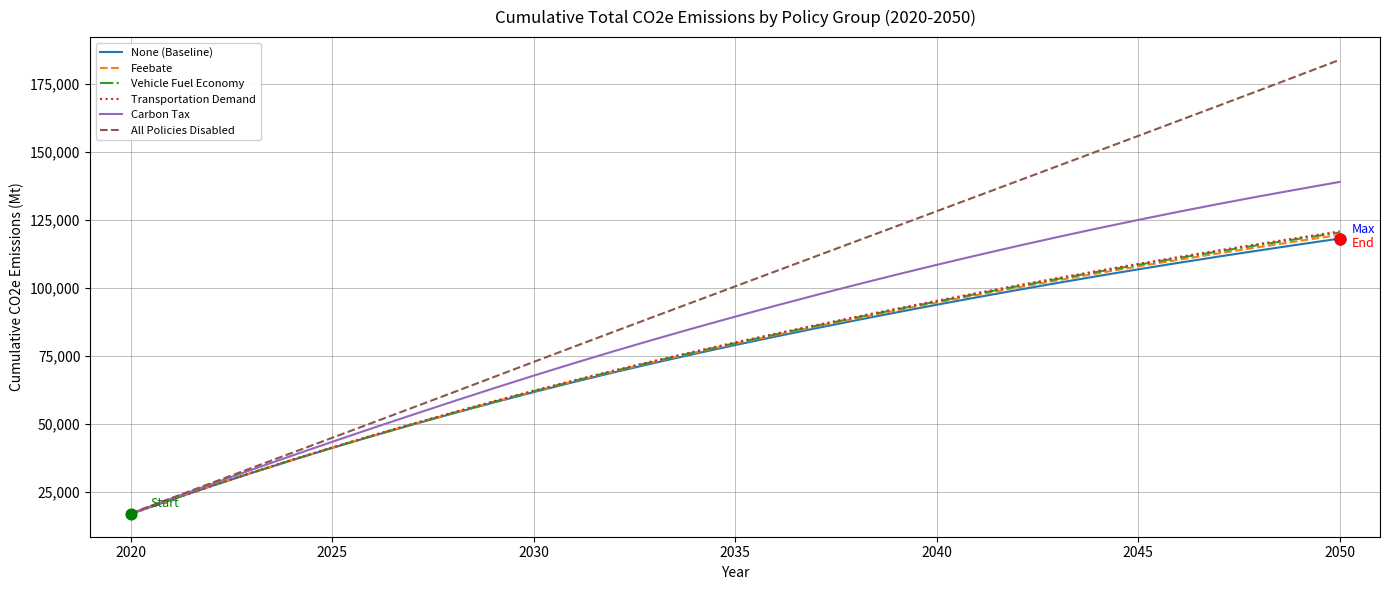

What is the smallest value displayed?

16717.9